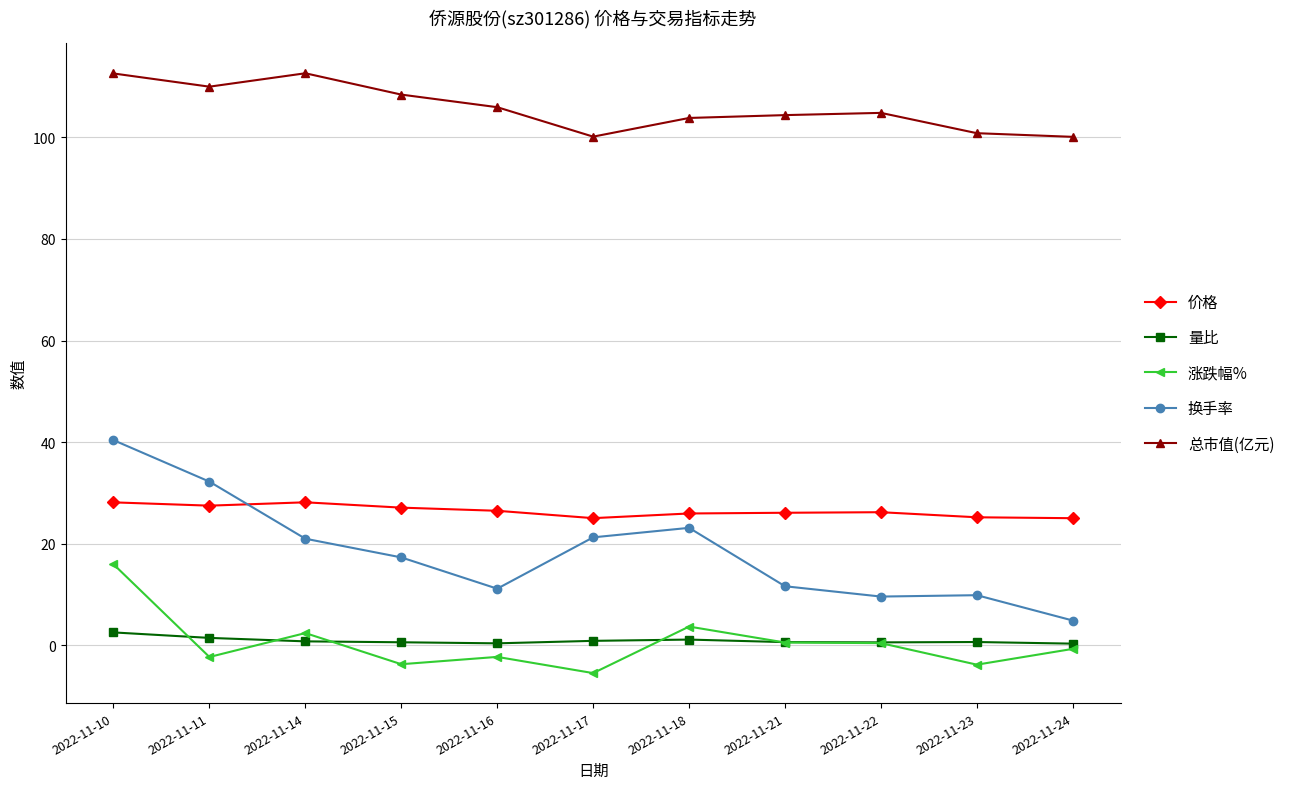

True or false: 总市值(亿元) and 价格 intersect in this chart.

False